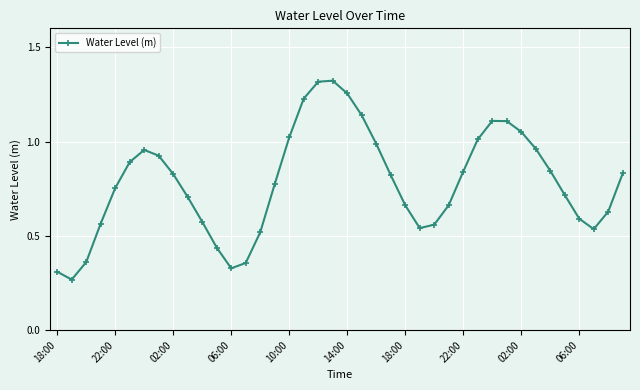

What is the sum of all values?

31.3